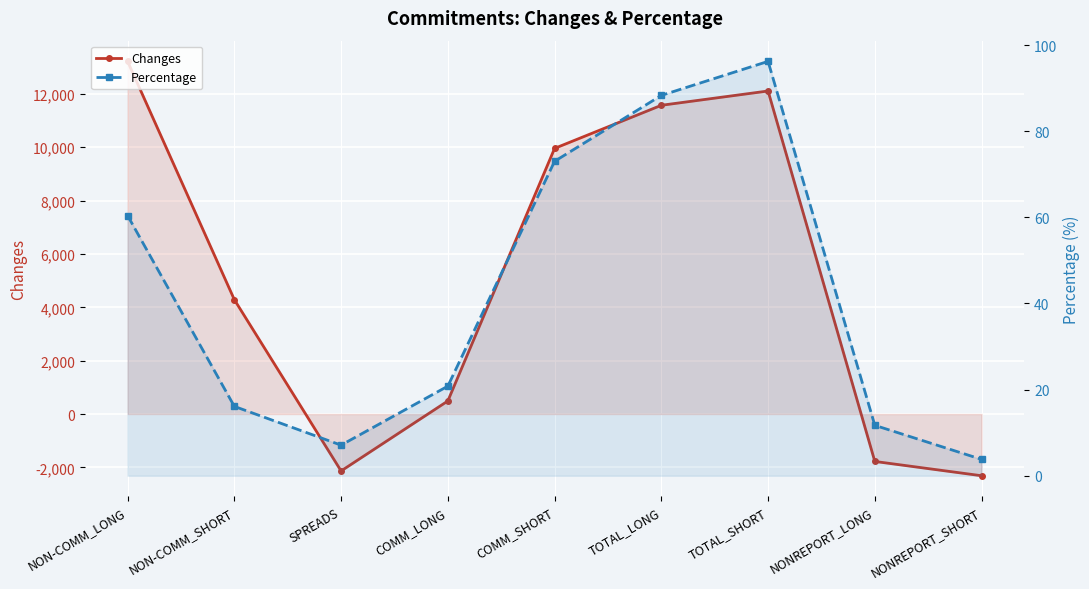

Which has a higher value, NON-COMM_SHORT or COMM_LONG?

NON-COMM_SHORT